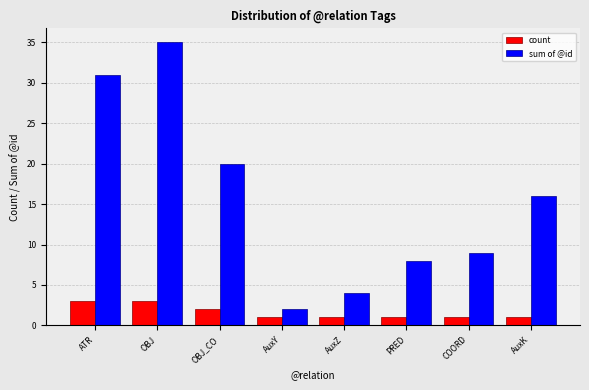

Between OBJ and PRED, which series saw the biggest shift?

sum of @id